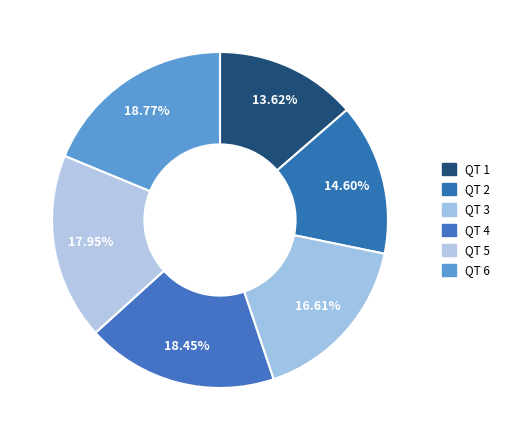

How many slices are in this pie chart?

6